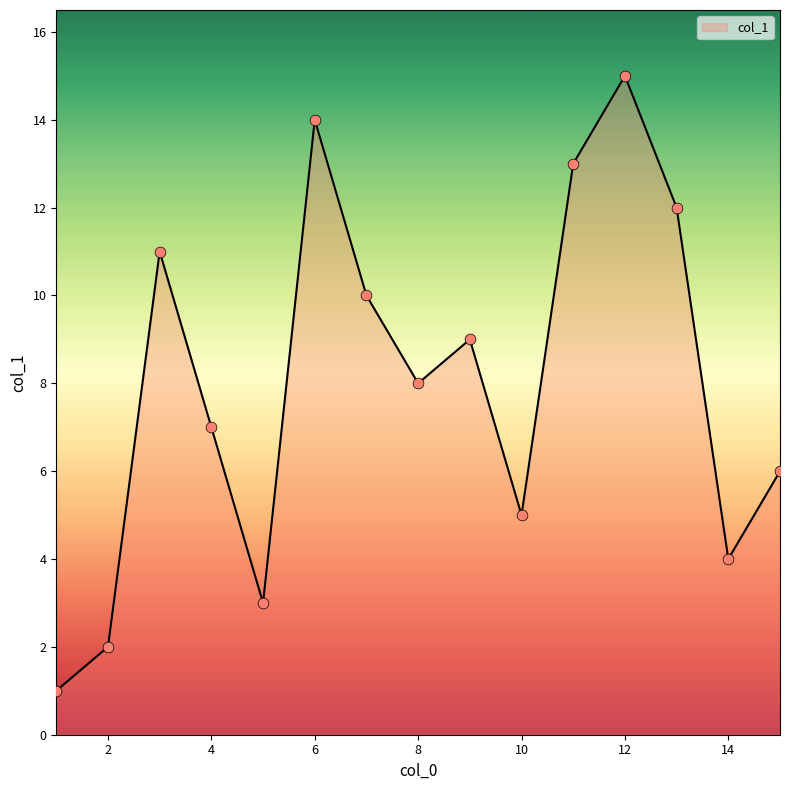

What is the difference between the maximum and minimum values?

14